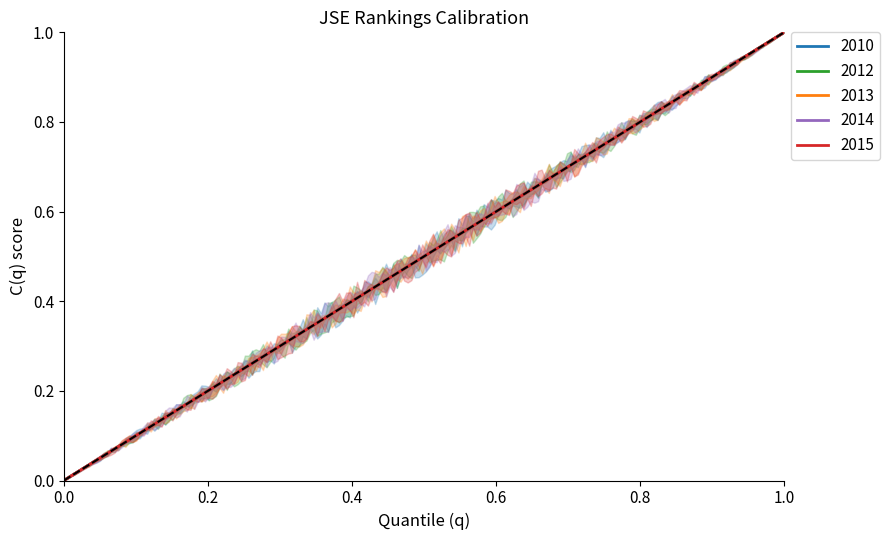

How many lines are shown in the chart?

5